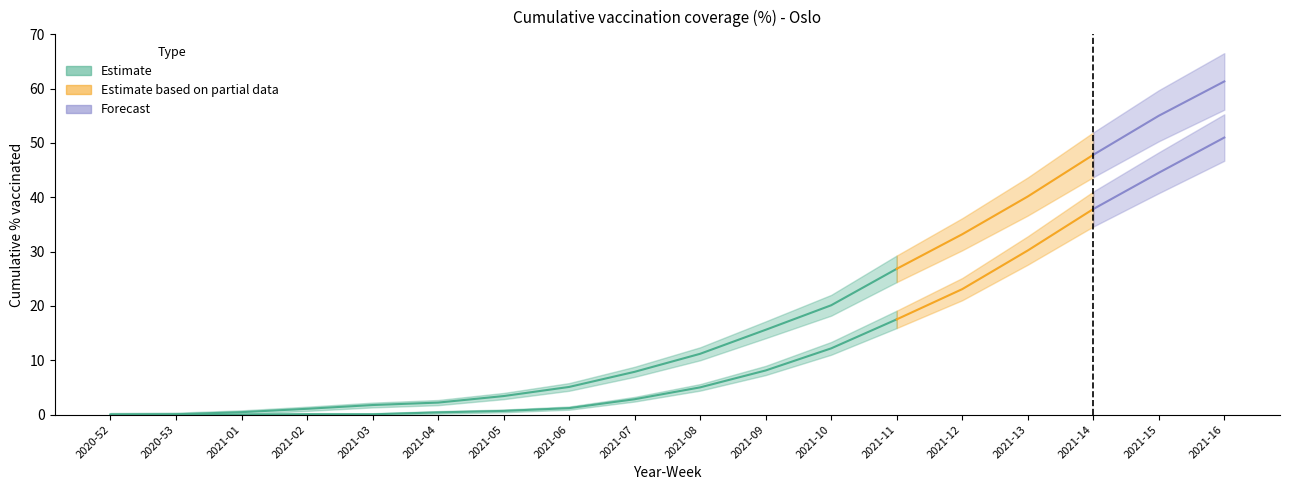

Does the chart have visible grid lines?

No